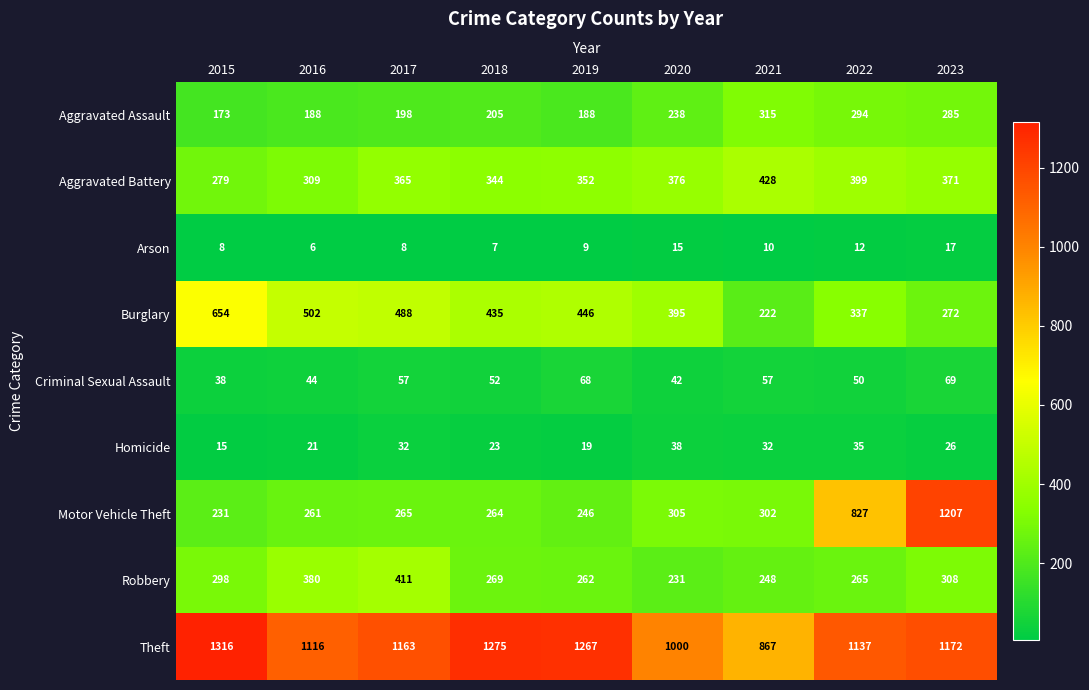

At which label does Burglary first exceed 435?

2015